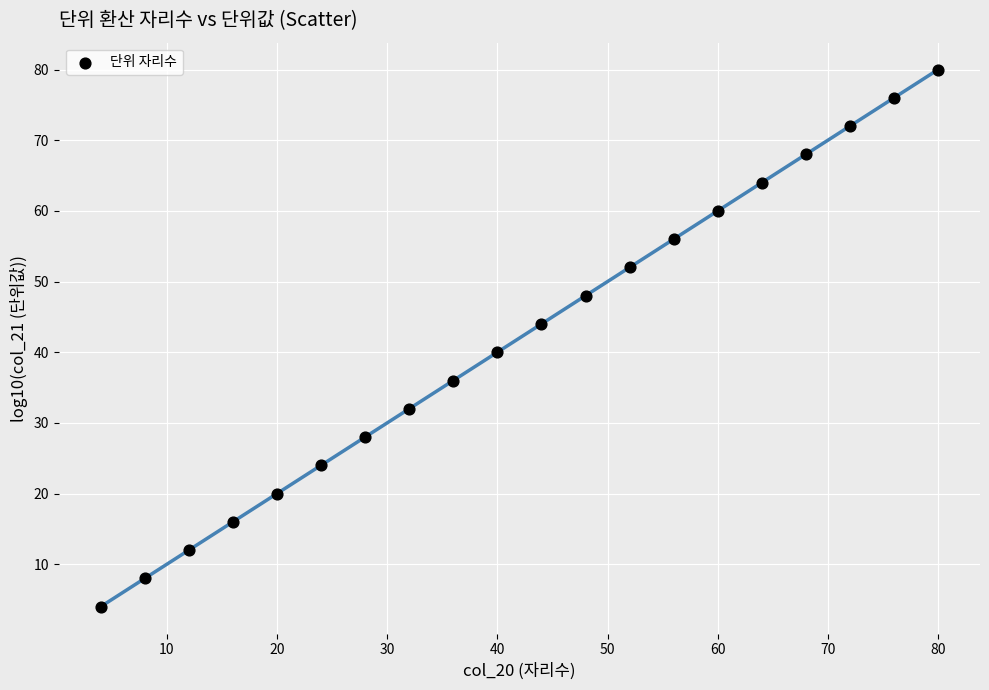

What is the range of X values (max minus min)?

76